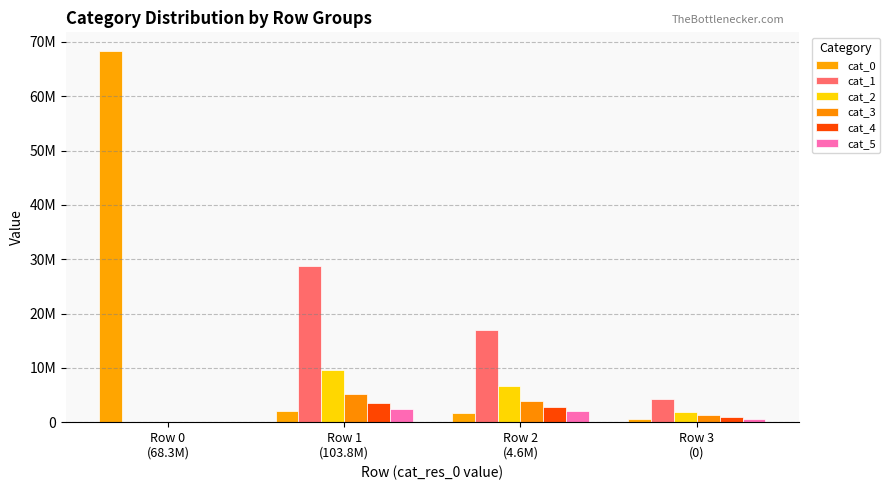

Which series changed the most between Row 0
(68.3M) and Row 1
(103.8M)?

cat_0